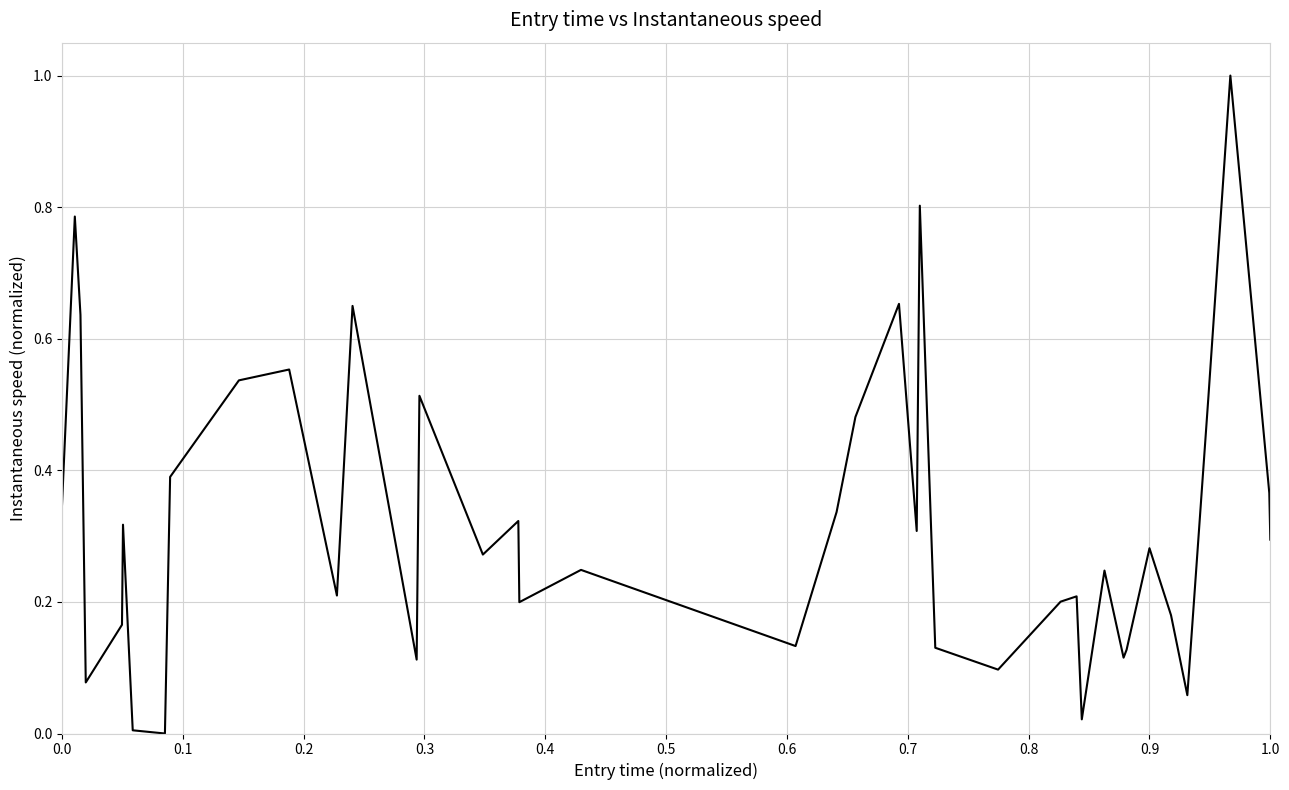

Does the chart have visible grid lines?

Yes